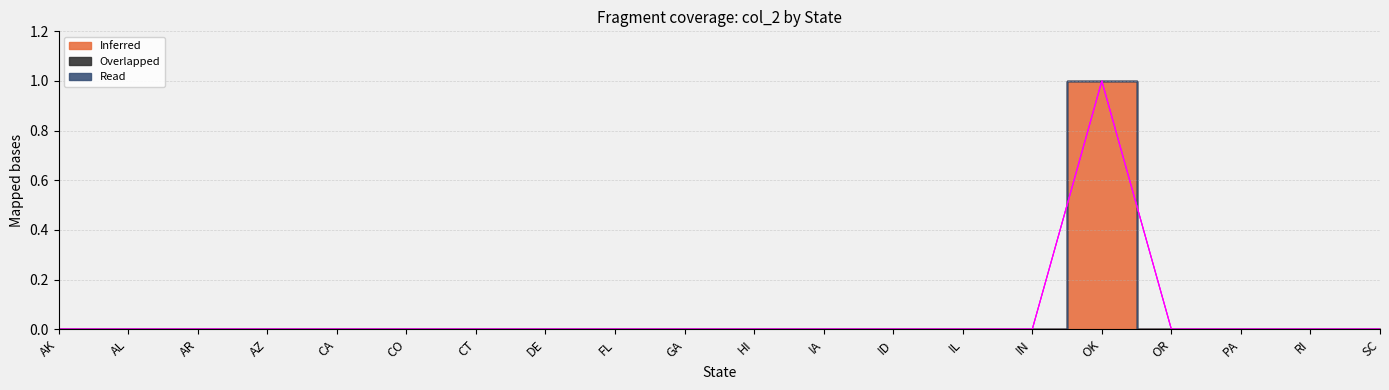

At which category is the sum across all series the highest?

OK